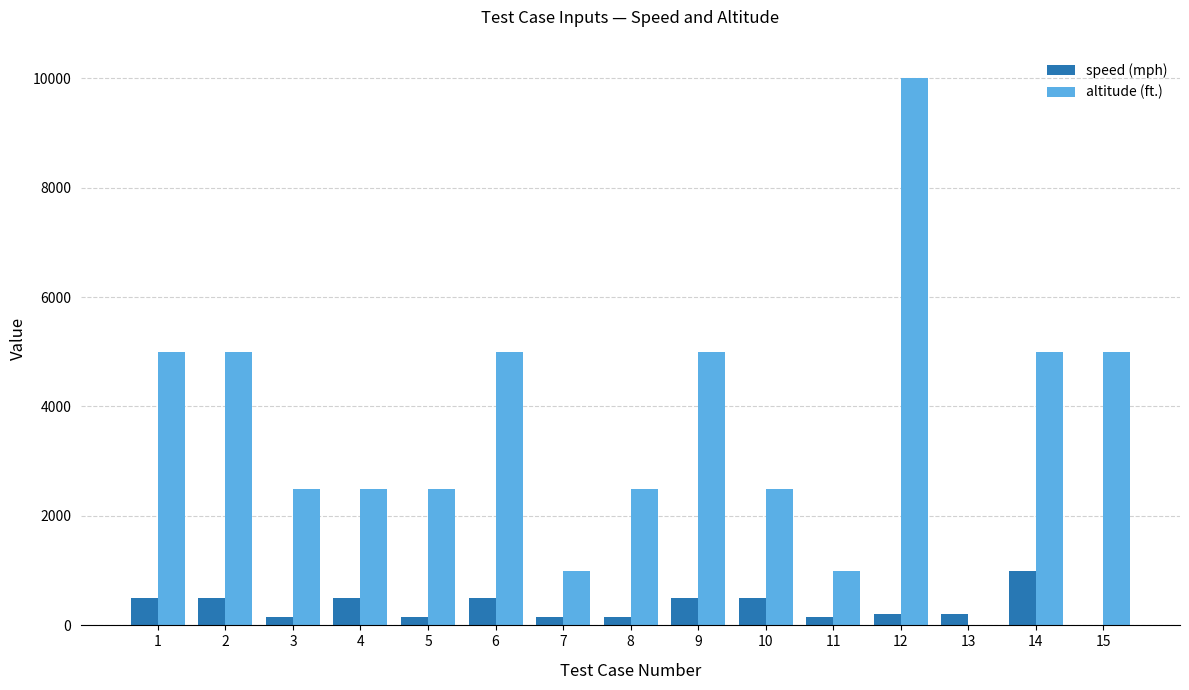

The altitude (ft.) series shows 2500.0 at 10. True or false?

True